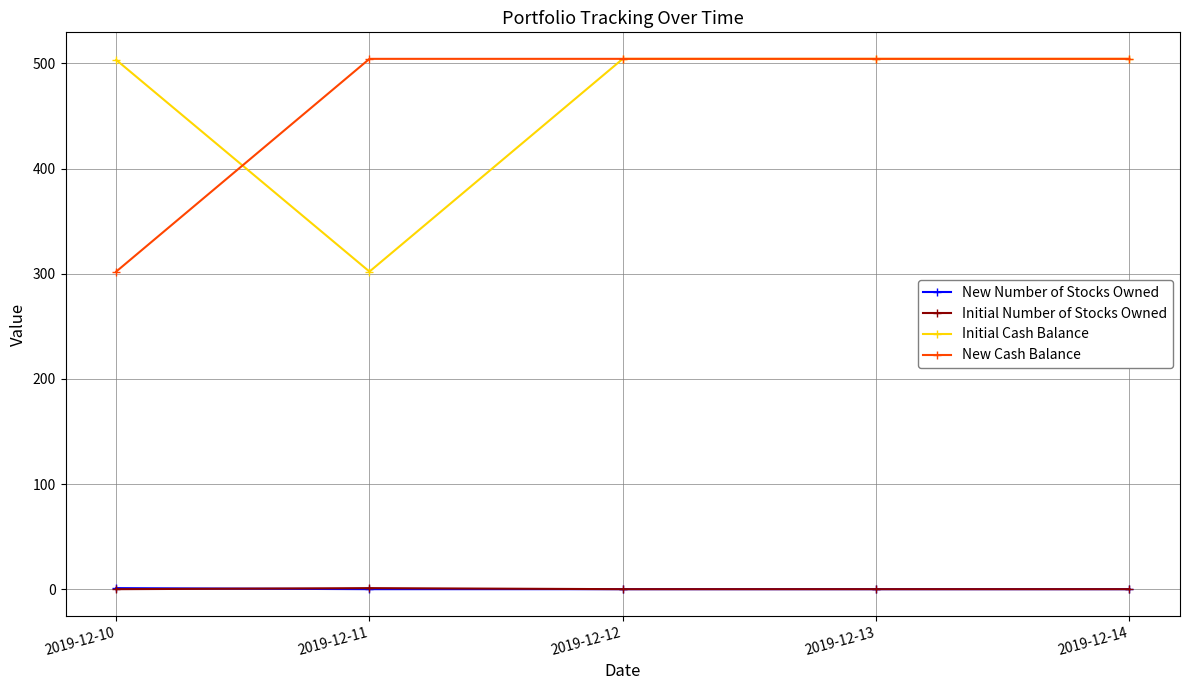

How many lines are shown in the chart?

4